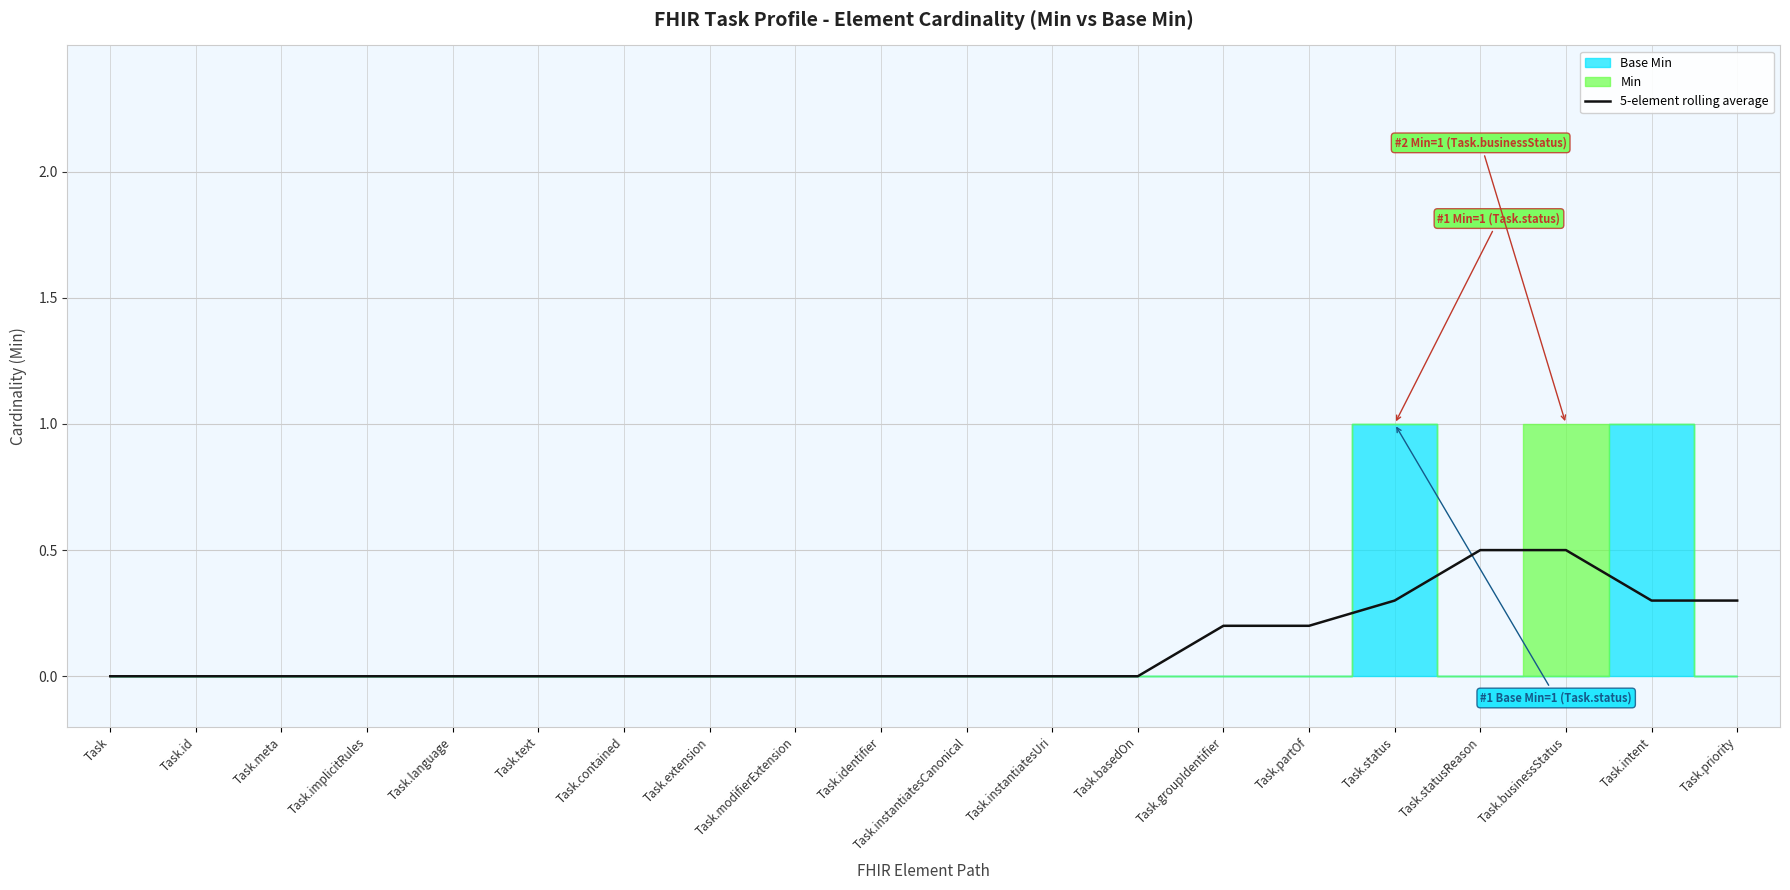

How many data points are above 0?

7